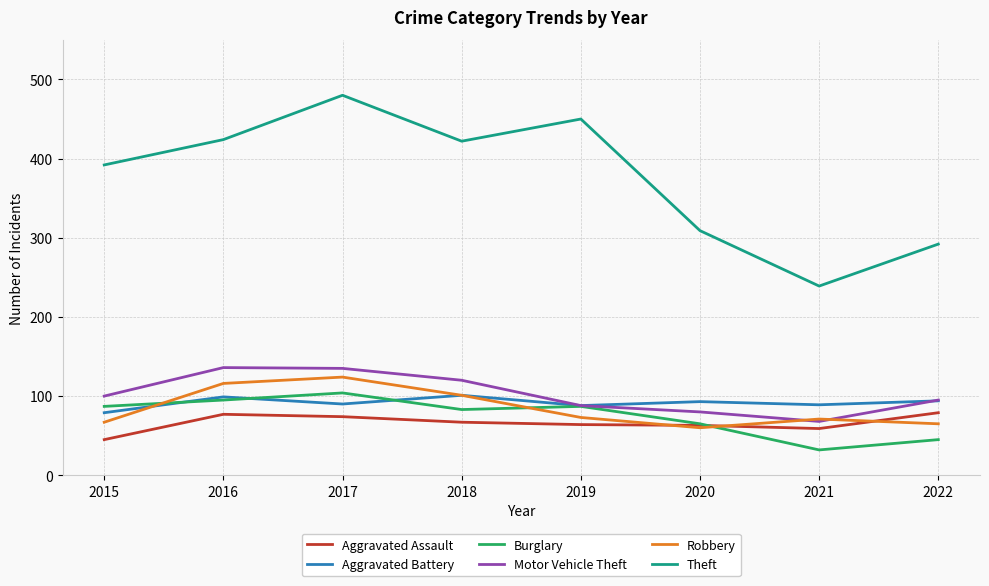

Is this an area chart (filled region under the line)?

No